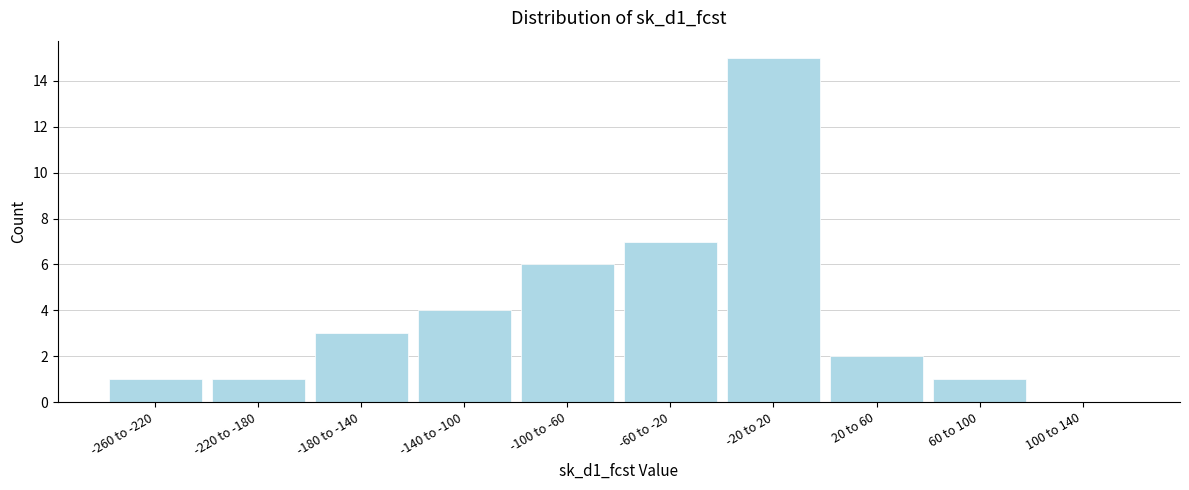

Reading left to right, transcribe all the data shown in this chart.

-260 to -220=1	-220 to -180=1	-180 to -140=3	-140 to -100=4	-100 to -60=6	-60 to -20=7	-20 to 20=15	20 to 60=2	60 to 100=1	100 to 140=0